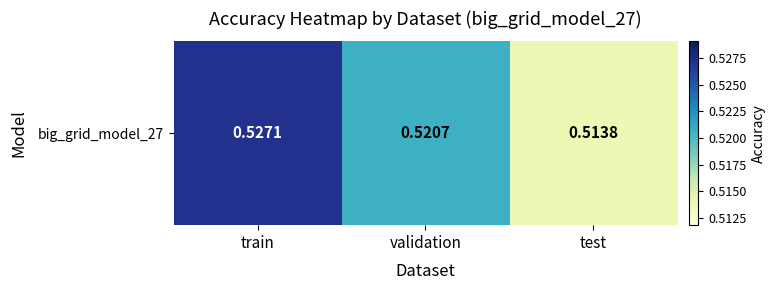

What is the average value?

0.5